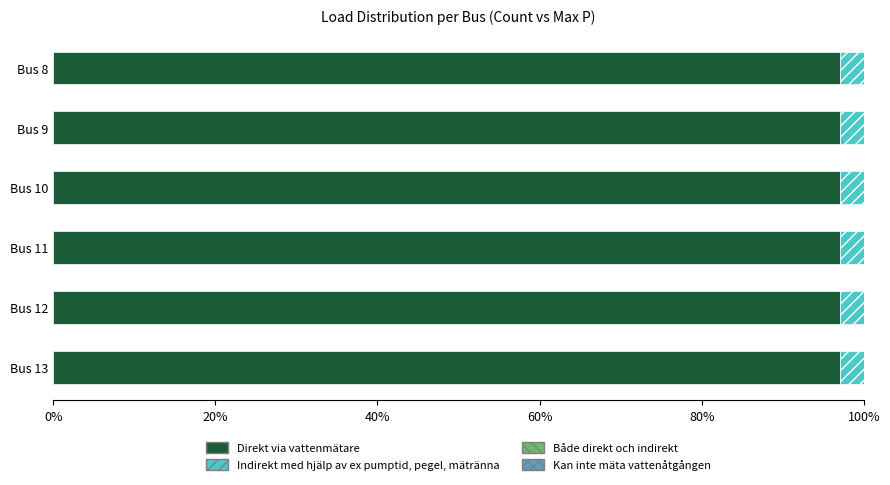

What is the sum of all Direkt via vattenmätare values?

582.5